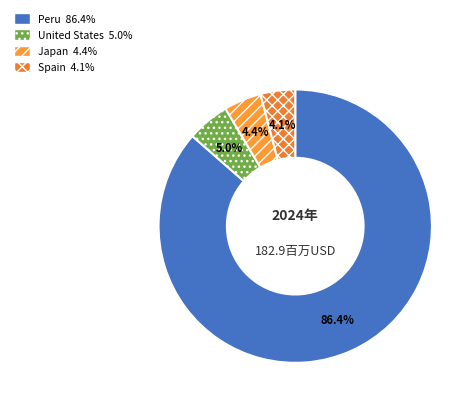

How many segments does this pie chart have?

4